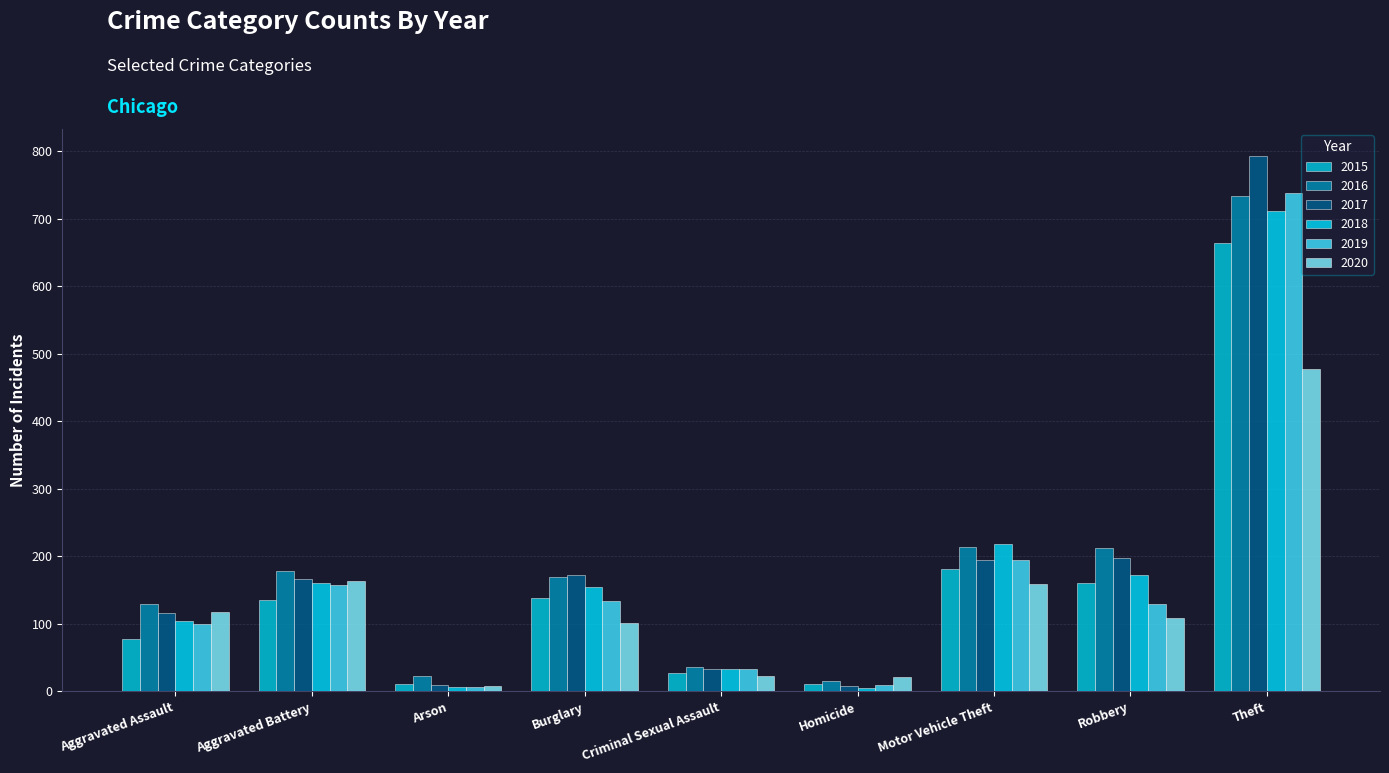

What position from the left is Robbery?

8